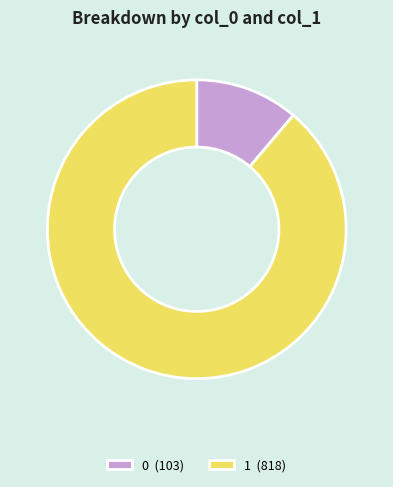

Is the sum of 0 and 1 greater than half?

Yes